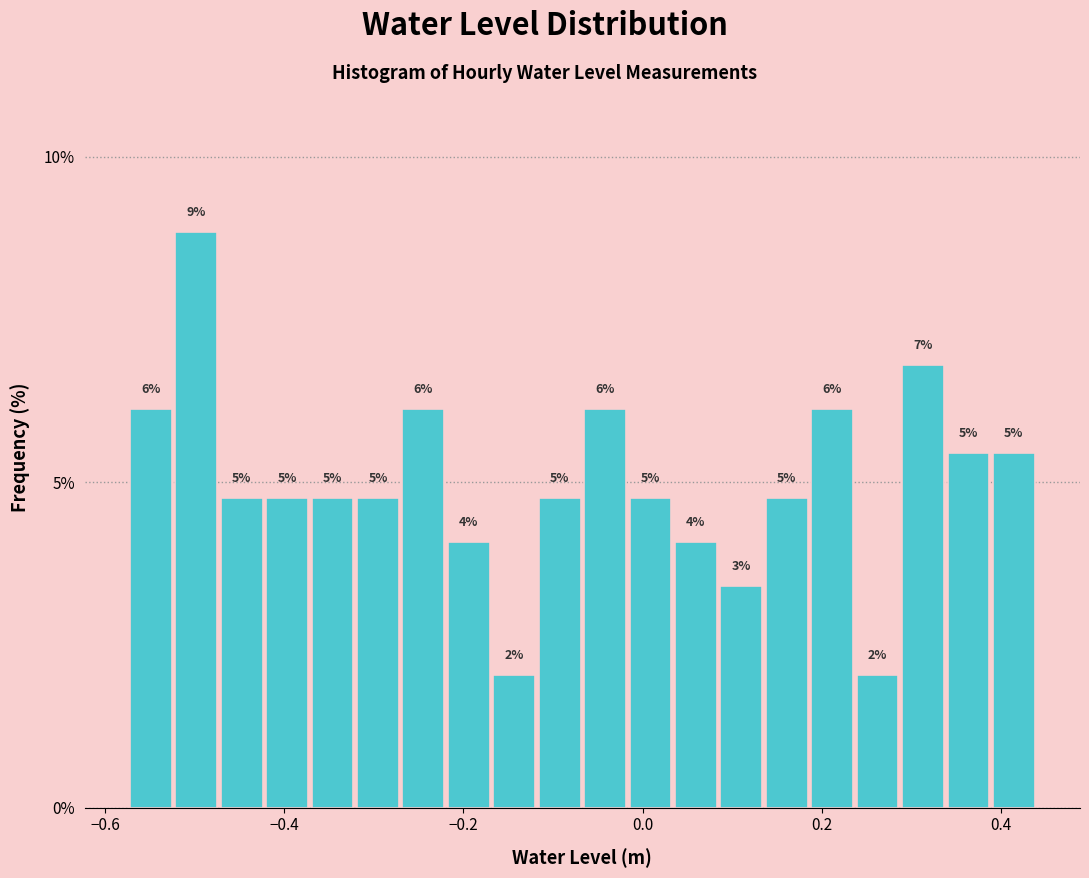

Read against the x-axis, roughly where is the centre of the tallest bar?

-0.50